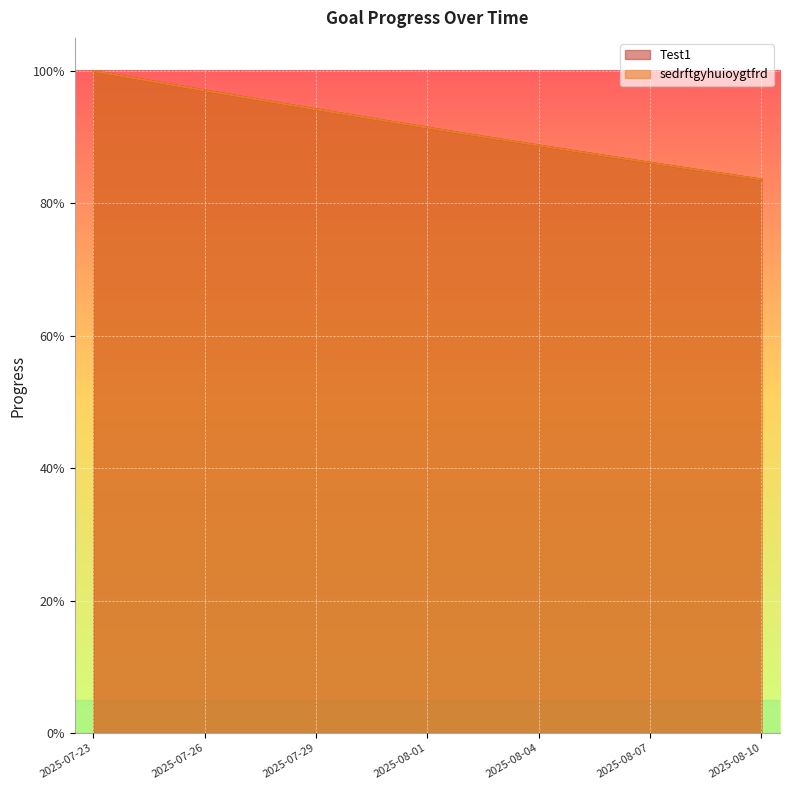

True or false: sedrftgyhuioygtfrd and Test1 cross at least once.

False